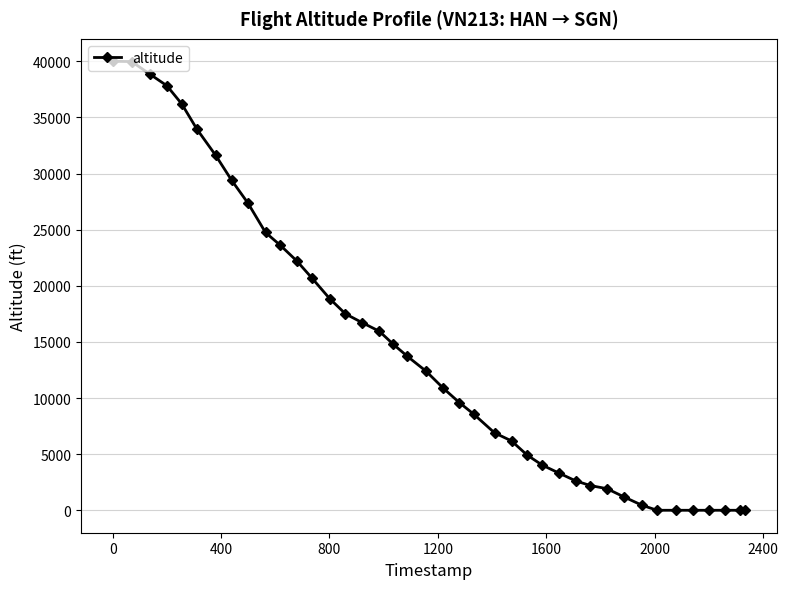

What is the average value?

14480